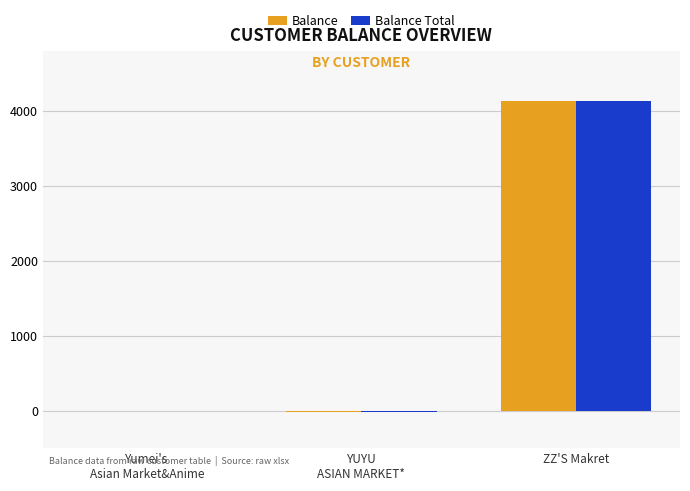

How many groups of bars are there?

3